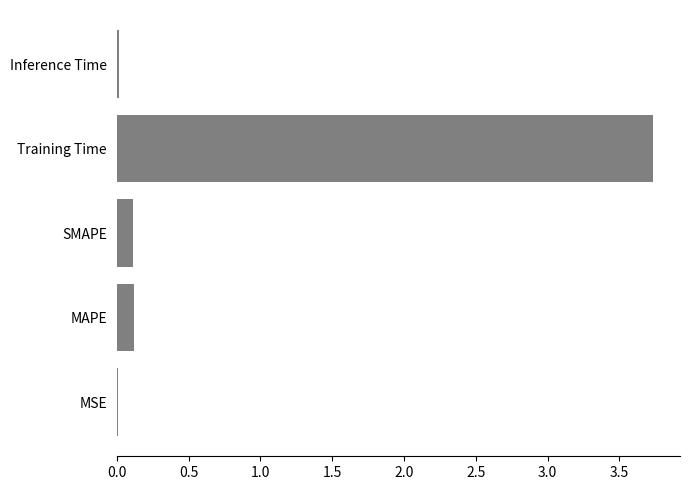

What is the sum of all values?

4.0